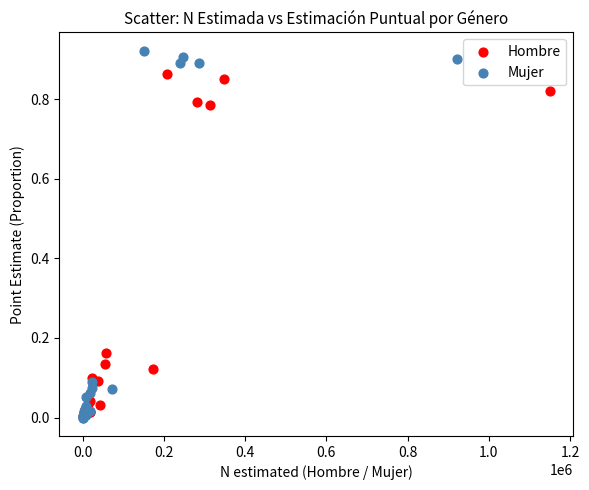

Which series has the widest spread of Y values?

Mujer